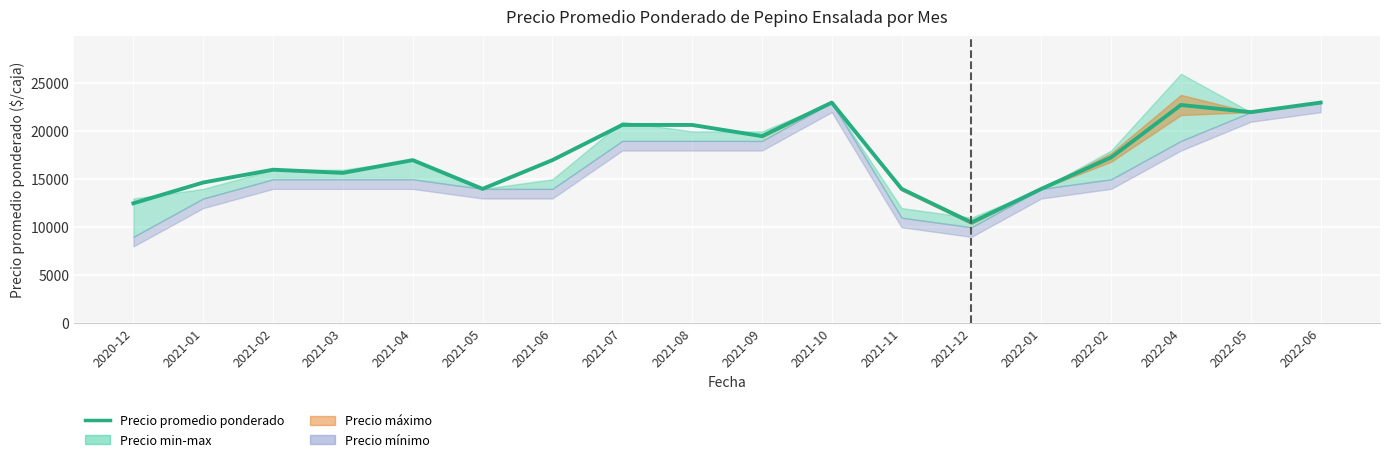

Approximately how many times larger is the value at 2020-12 compared to 2021-07?

0.6